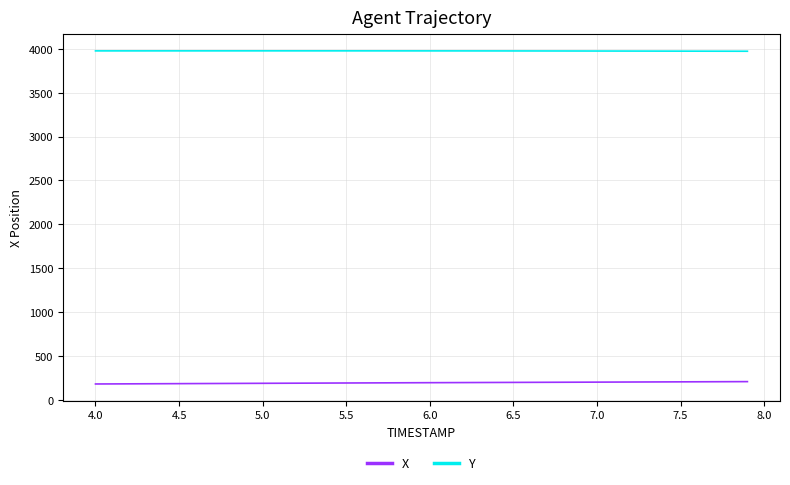

What is the greatest value displayed?

3976.5